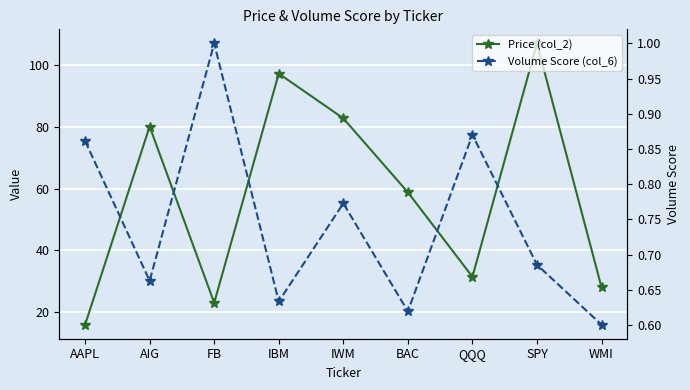

True or false: Volume Score (col_6) and Price (col_2) cross at least once.

False